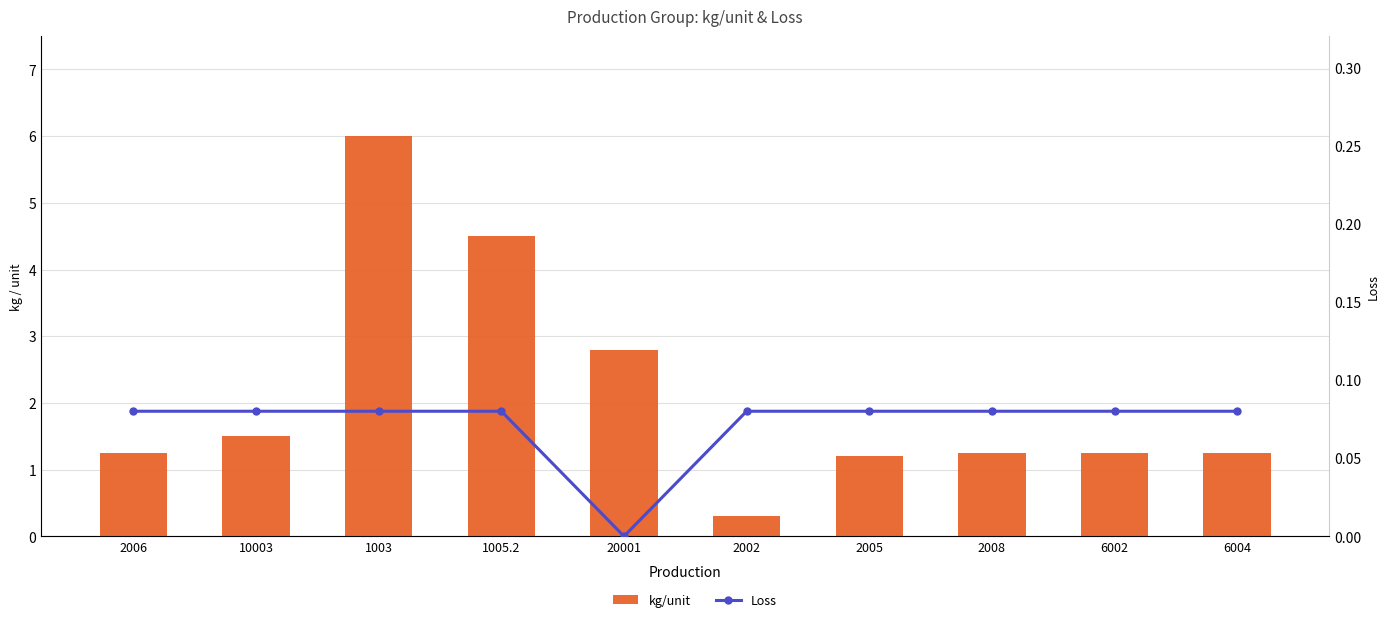

Reading right to left, extract all data points from this chart.

kg/unit: 1.2	1.2	1.2	1.2	0.3	2.8	4.5	6.0	1.5	1.2
Loss: 0.1	0.1	0.1	0.1	0.1	0.0	0.1	0.1	0.1	0.1